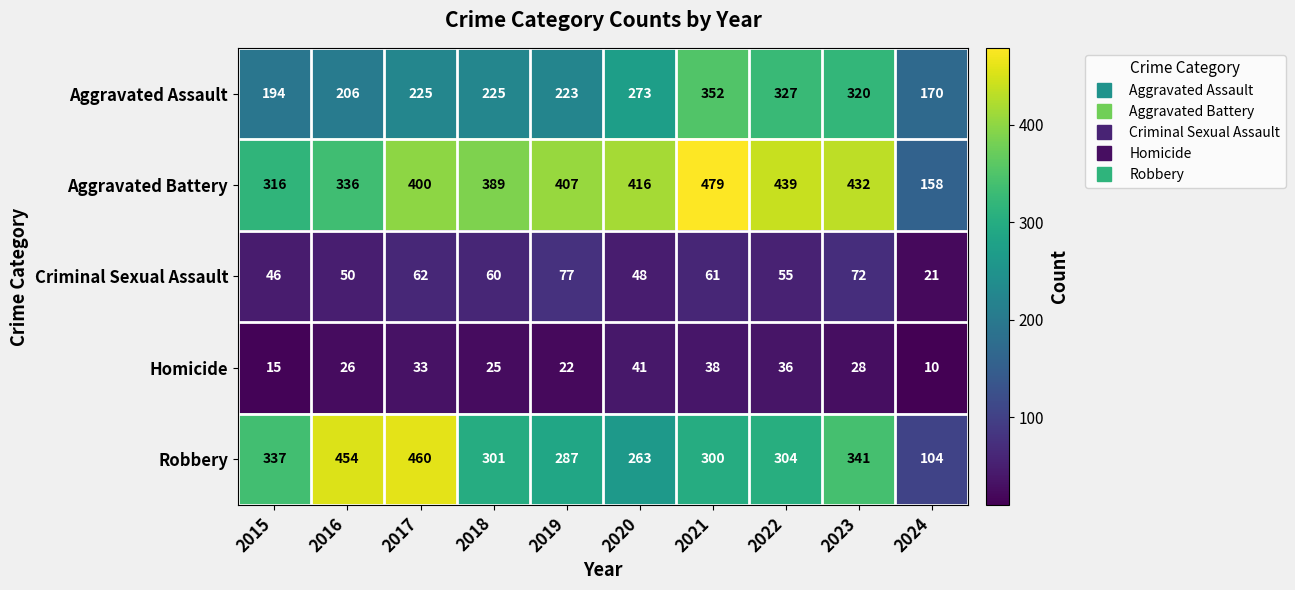

Count the number of data series in this chart.

5